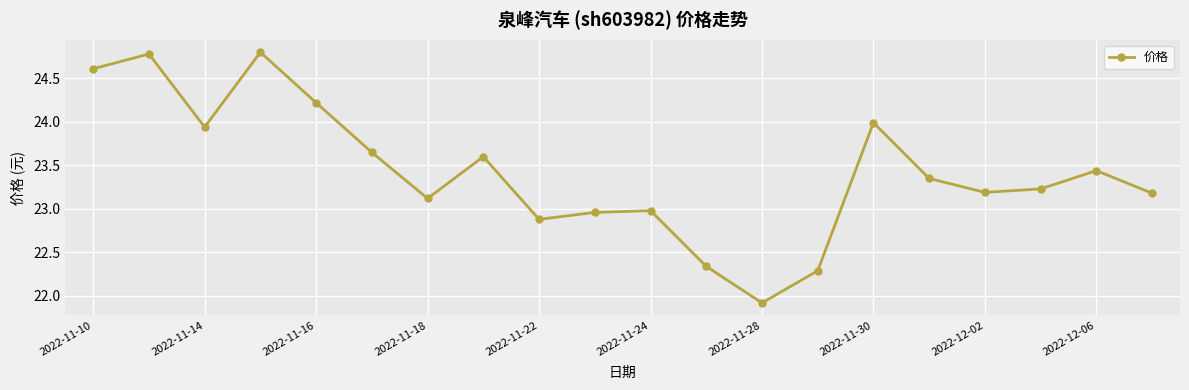

What is the sum of all values?

468.5